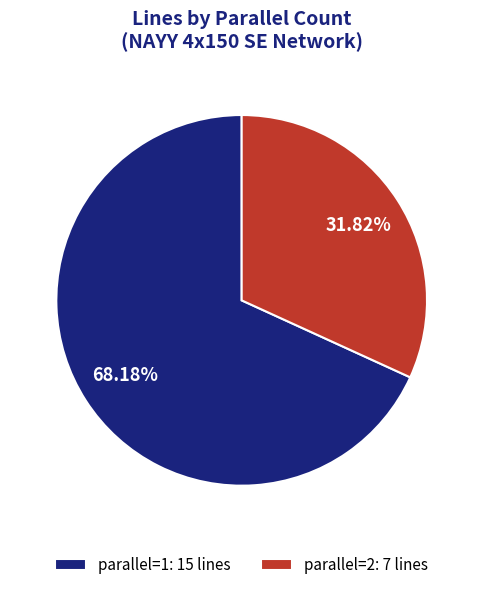

Count the number of slices in the pie.

2